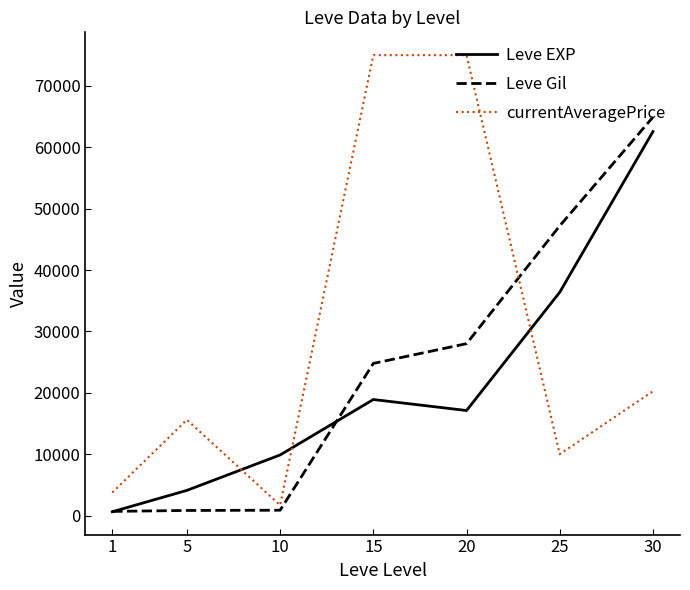

How many times do Leve EXP and currentAveragePrice cross each other?

3